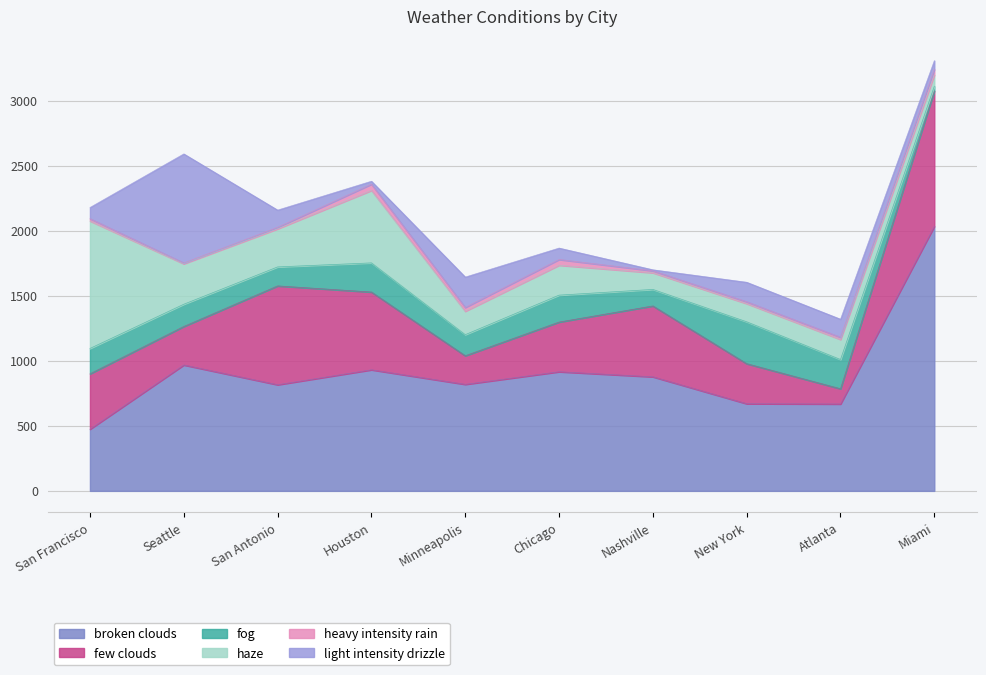

At which label does broken clouds first exceed 877?

Seattle